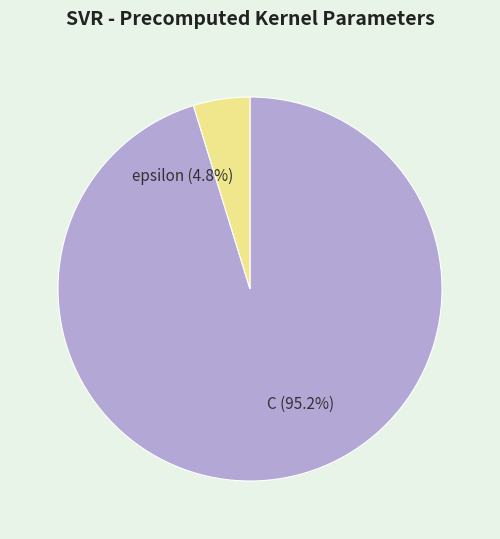

Between epsilon and C, which is larger?

C